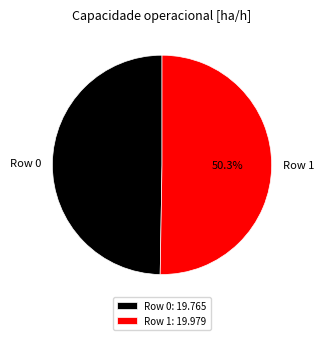

Is it true that Row 1 is 39% of the pie?

False